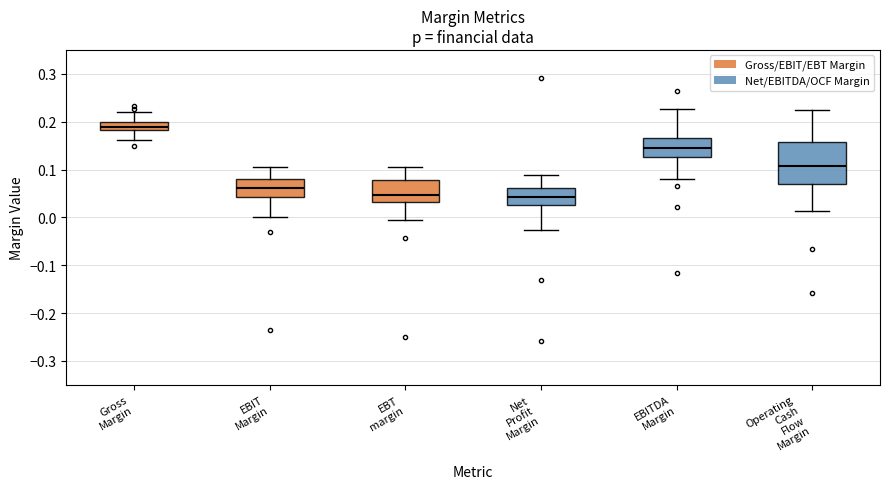

Reading left to right, read every box against the y-axis: the position of its median line, the range the box covers, and the ends of its whiskers. The values are not printed on the chart, so give them approximately, as read against the axis.

Gross Margin: median 0.19, box 0.18 to 0.20, whiskers 0.16 to 0.22
EBIT Margin: median 0.06, box 0.04 to 0.08, whiskers 0.00 to 0.11
EBT margin: median 0.05, box 0.03 to 0.08, whiskers -0.01 to 0.10
Net Profit Margin: median 0.04, box 0.03 to 0.06, whiskers -0.03 to 0.09
EBITDA Margin: median 0.15, box 0.13 to 0.17, whiskers 0.08 to 0.23
Operating Cash Flow Margin: median 0.11, box 0.07 to 0.16, whiskers 0.01 to 0.22